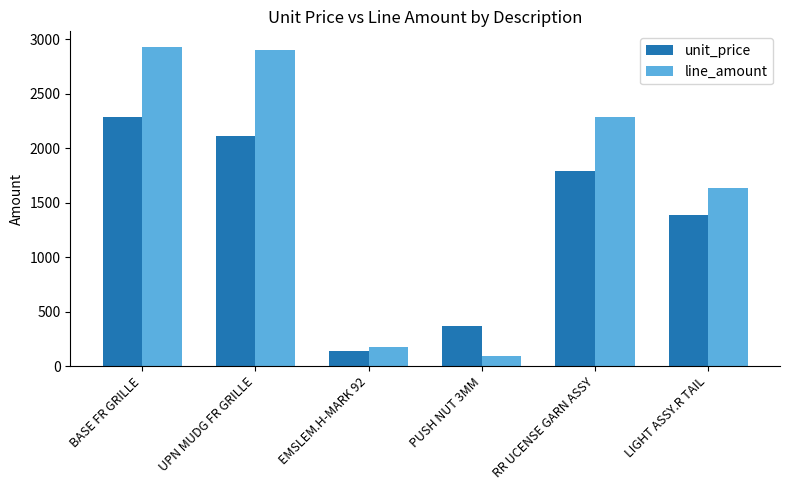

Where does the unit_price series first go above 1785?

BASE FR GRILLE